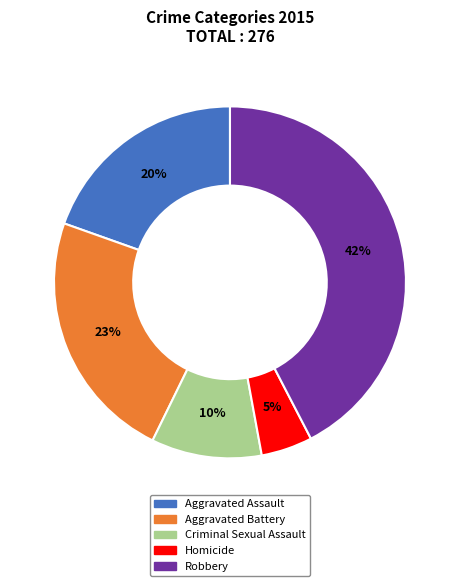

What percentage is the Aggravated Battery slice, to the nearest percent?

23%